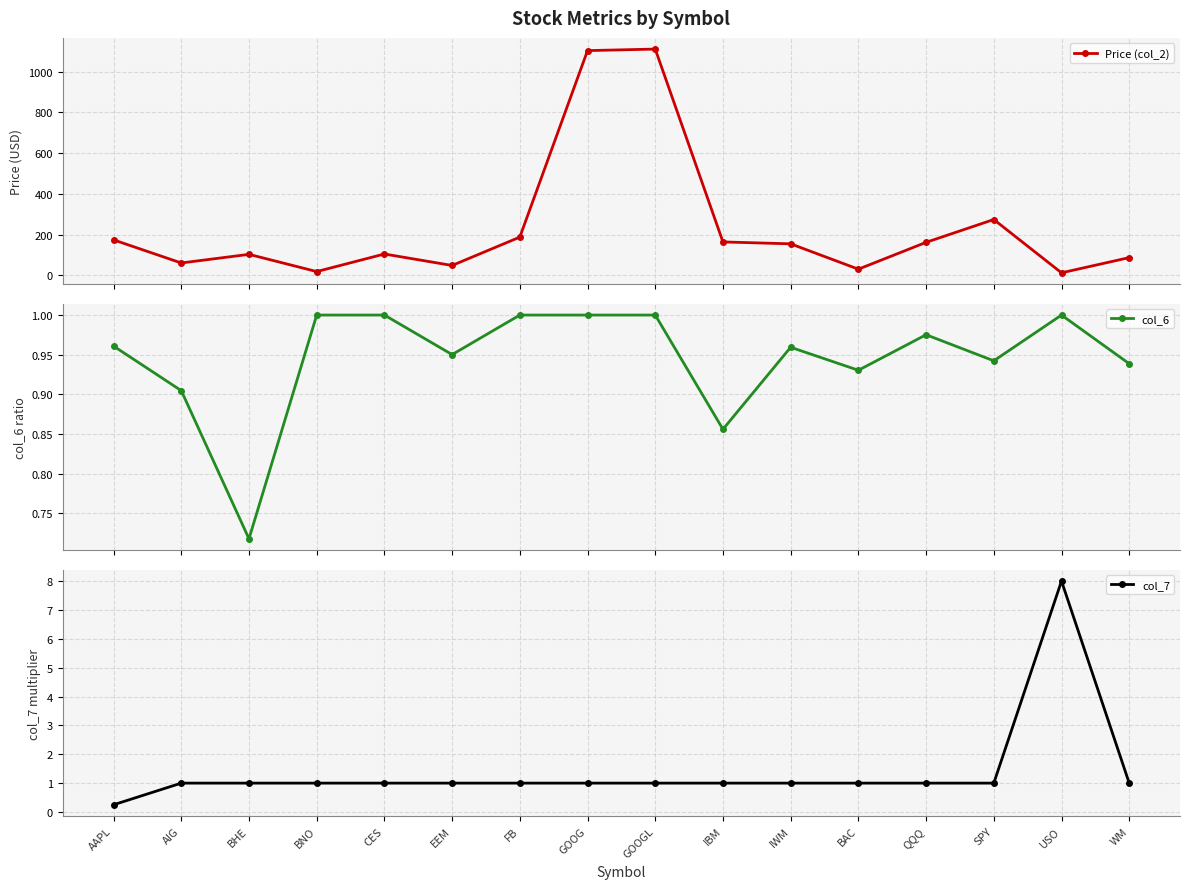

How many interior local valleys does the Price (col_2) series have?

5